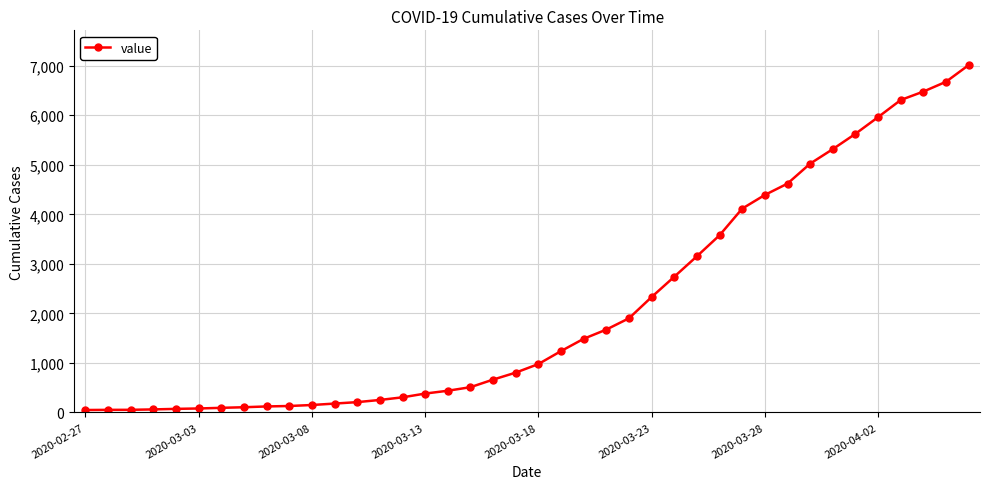

What is the maximum value shown in the chart?

7013